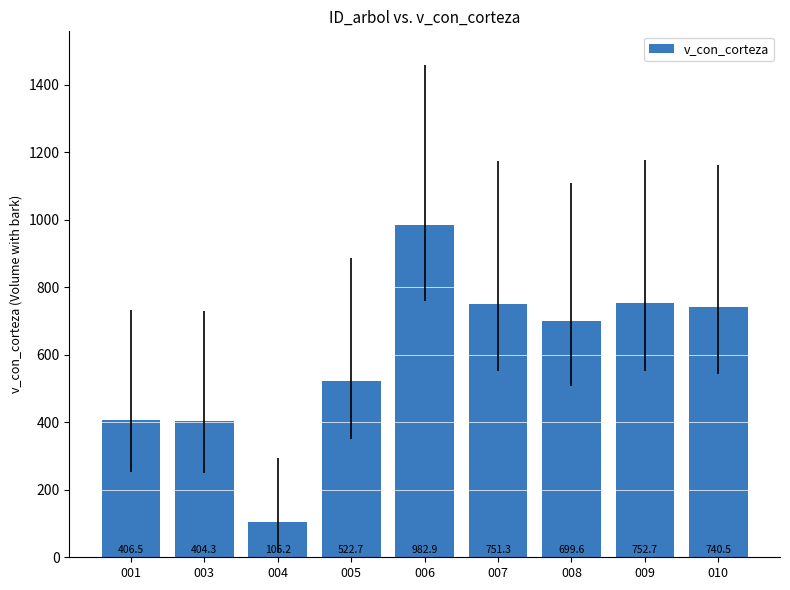

What is the sum of all values?

5365.8